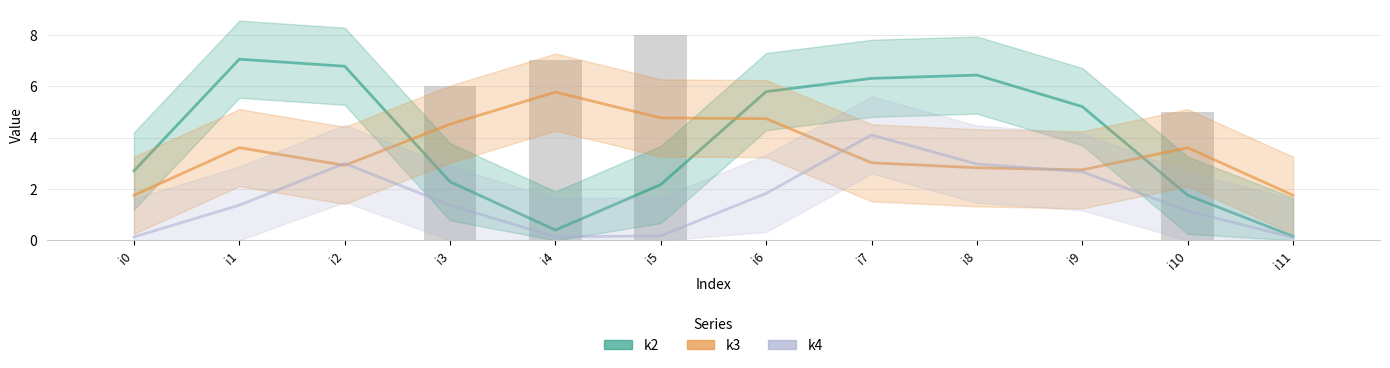

Which has a higher value, i9 or i11?

i9